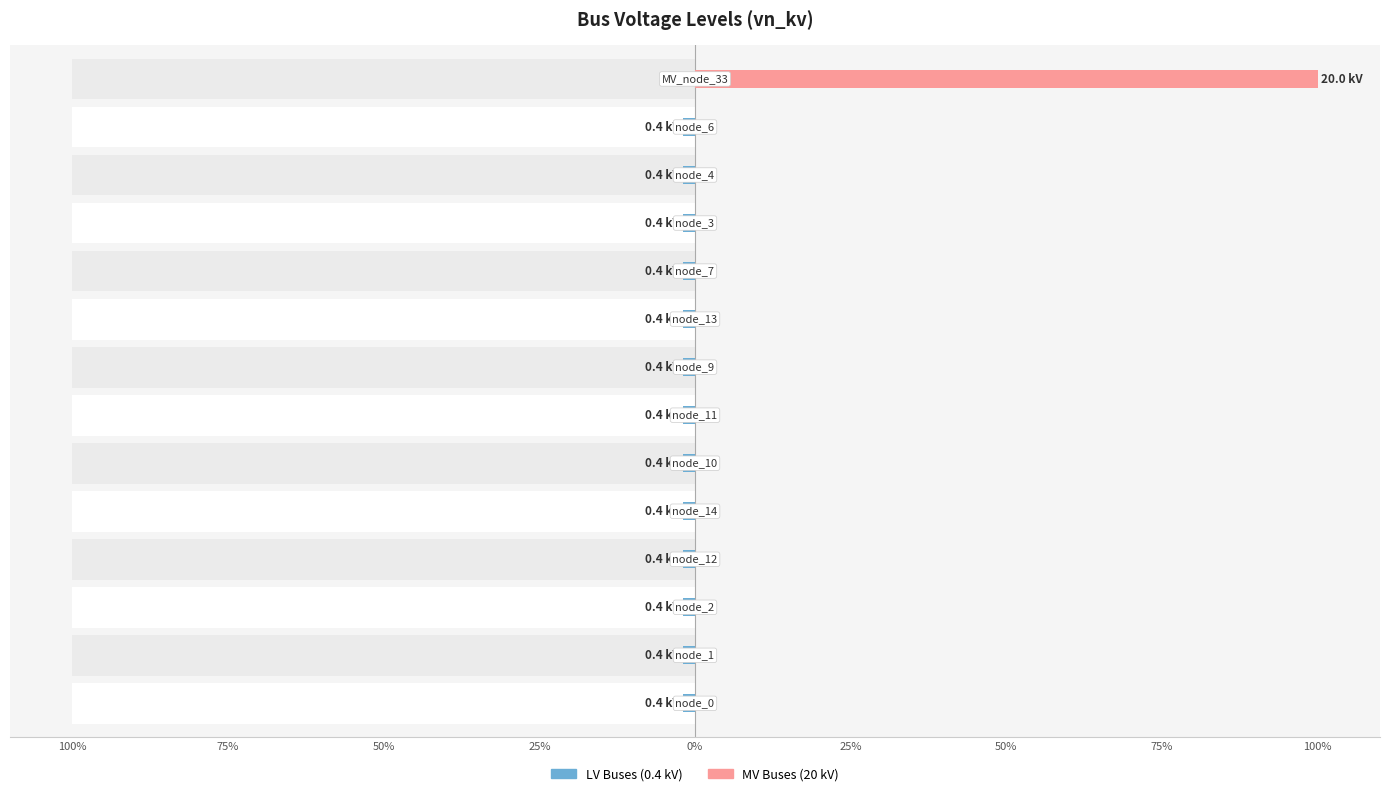

Reading left to right, what are all the values shown in this chart?

LV Buses (0.4 kV): -2	-2	-2	-2	-2	-2	-2	-2	-2	-2	-2	-2	-2	0
MV Buses (20 kV): 0	0	0	0	0	0	0	0	0	0	0	0	0	100